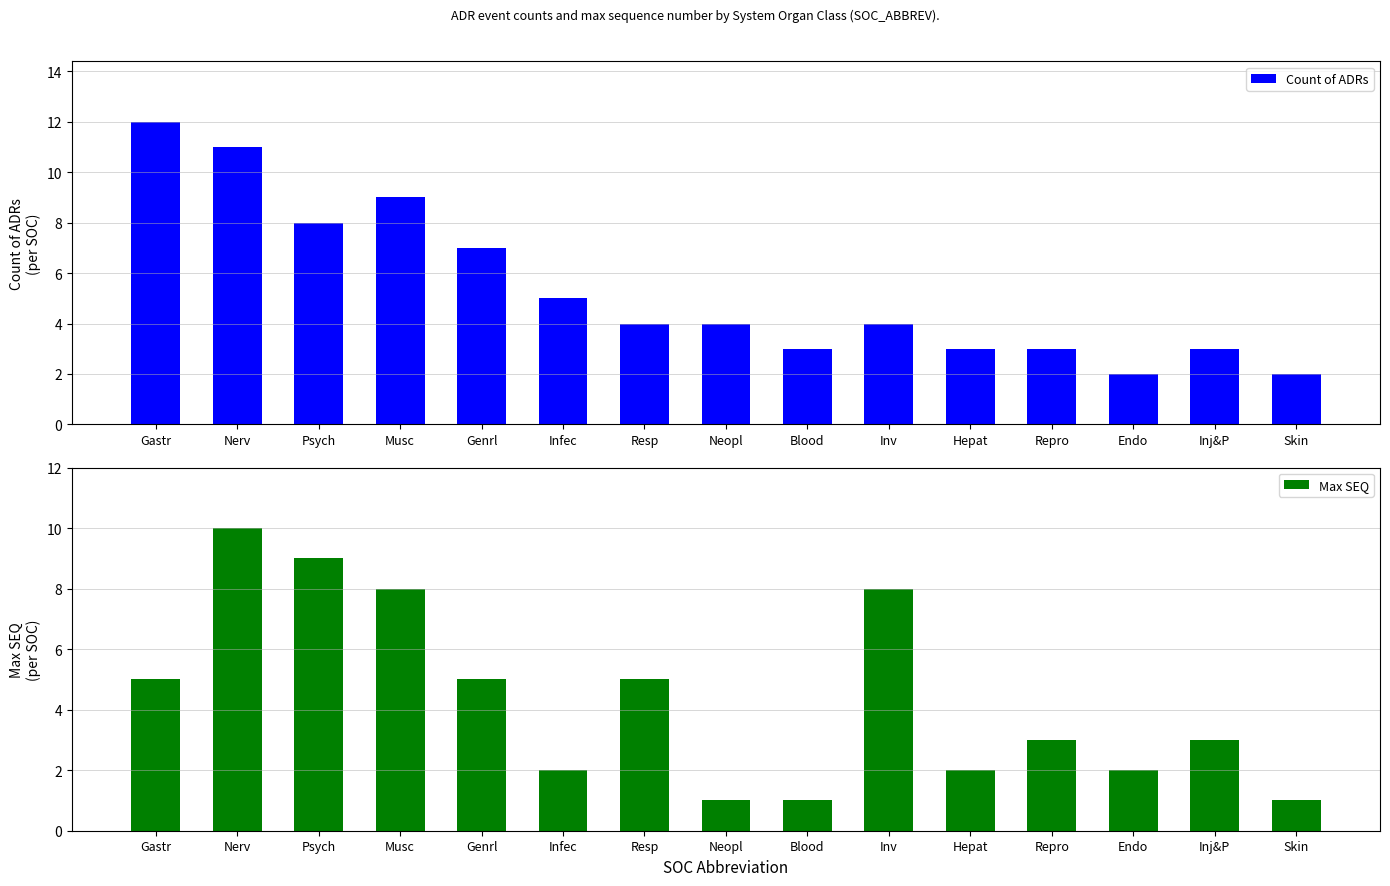

How many groups of bars are there?

15